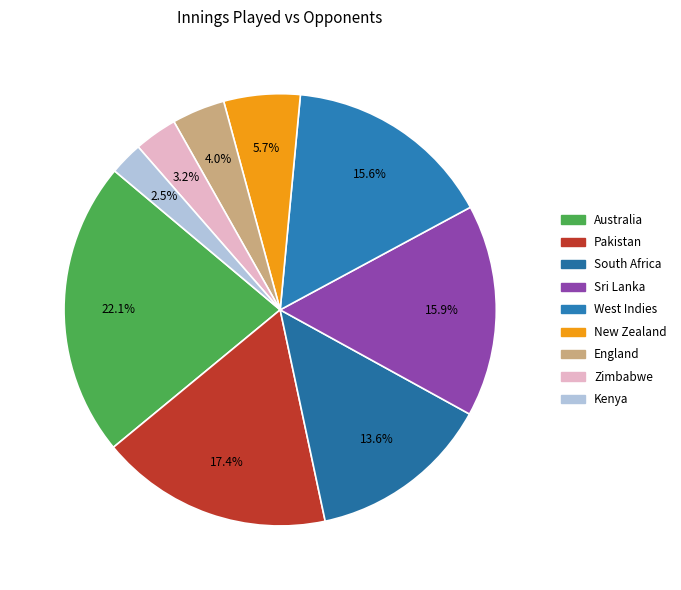

Count the number of slices in the pie.

9